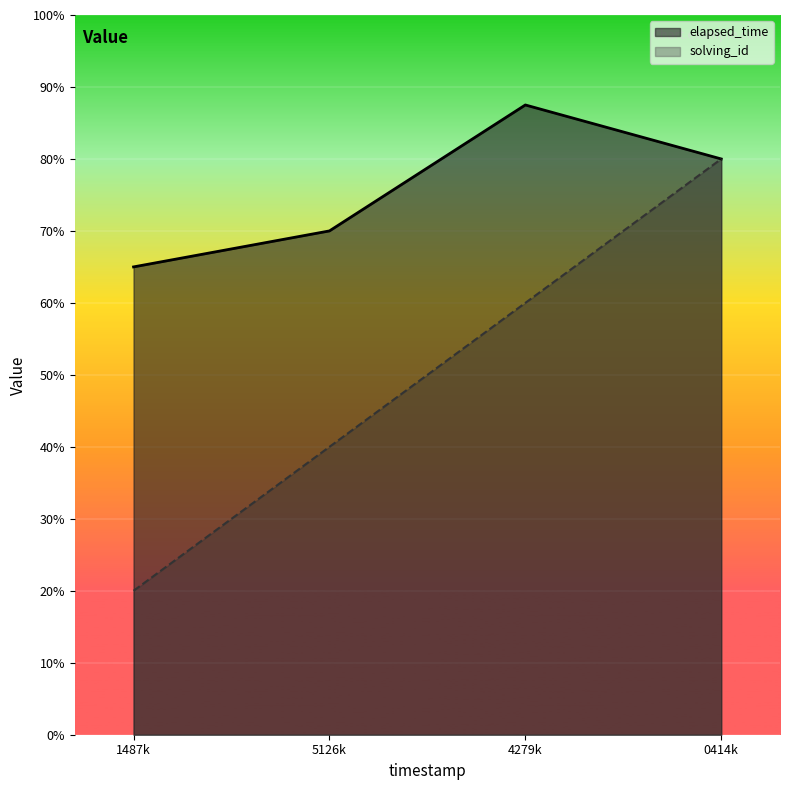

Does the chart display data point markers on the line(s)?

No